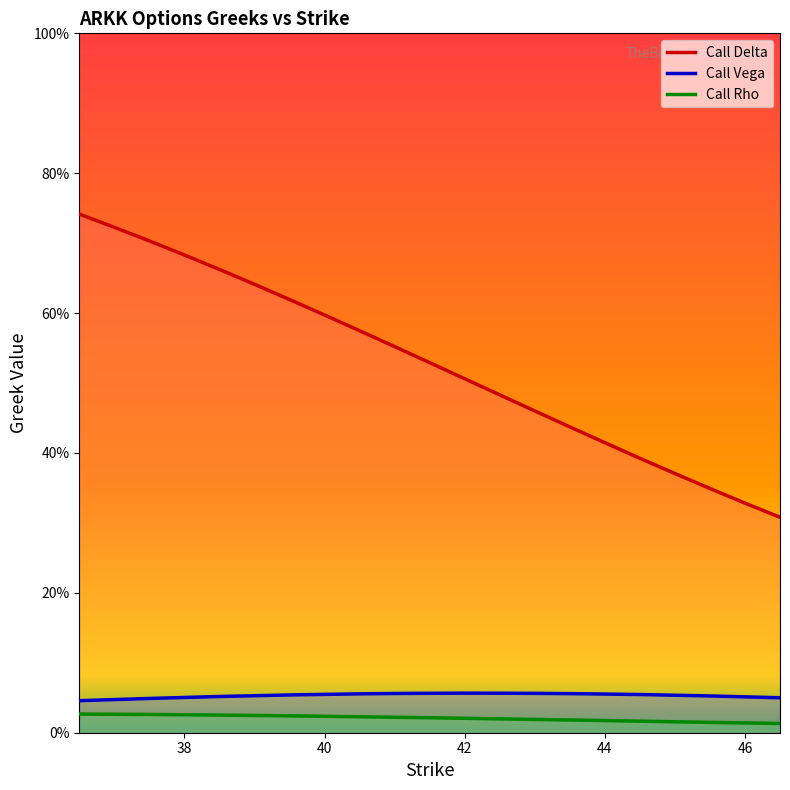

Is this an area chart (filled region under the line)?

No